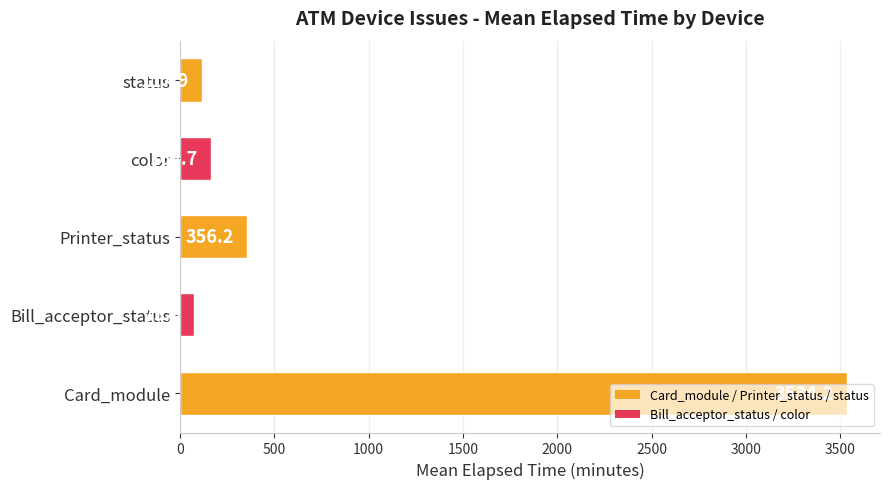

The value at color is 164.7. True or false?

True